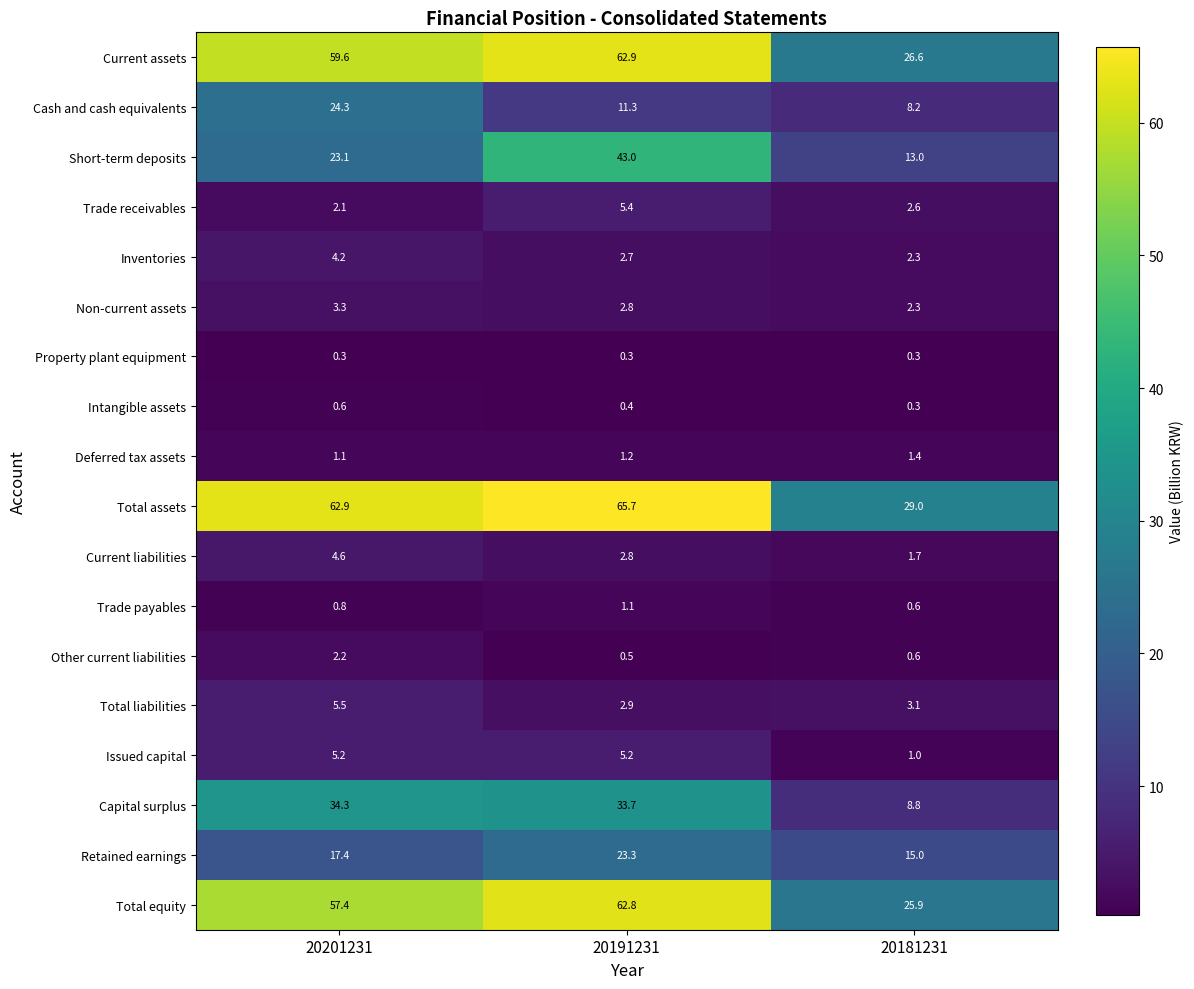

What is the difference between the highest and lowest values at 20191231?

65.4